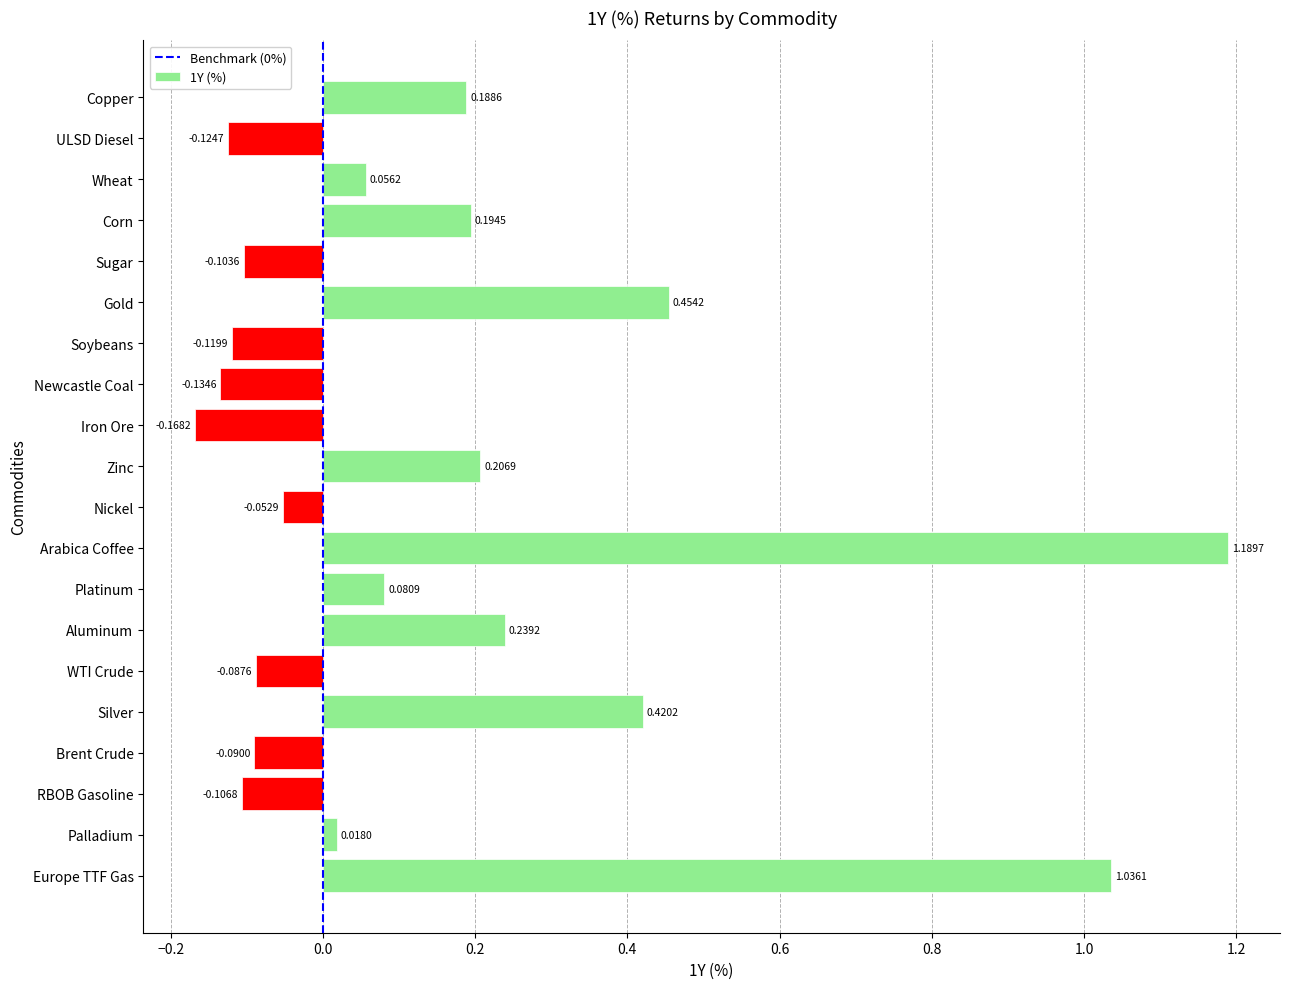

What is the difference between the maximum and minimum values?

1.4